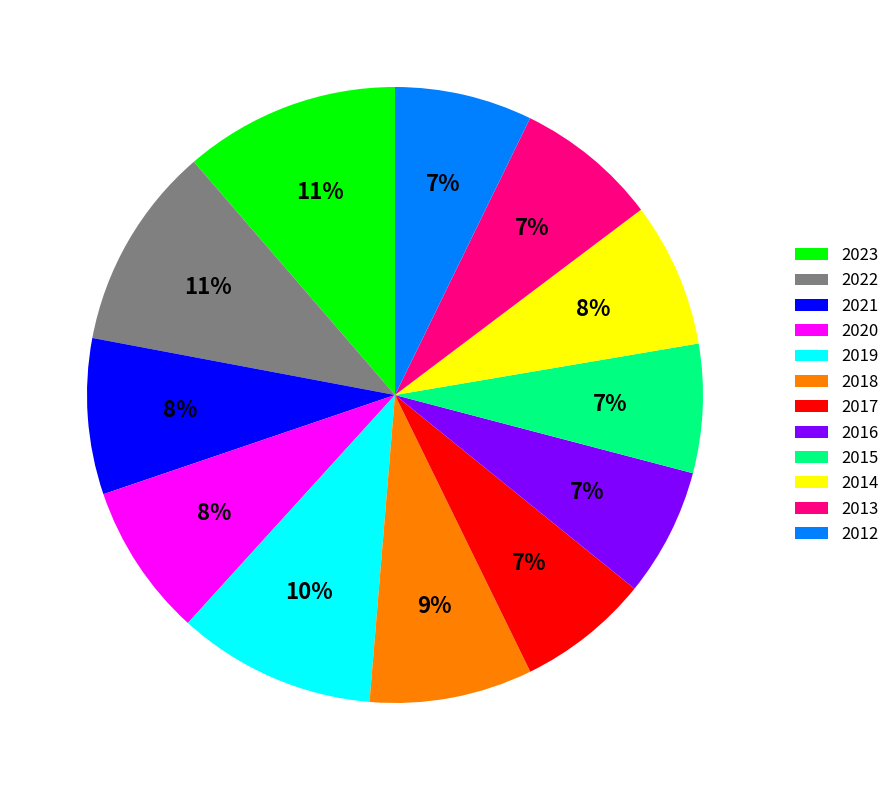

To the nearest percent, what percentage of the pie is 2013?

7%